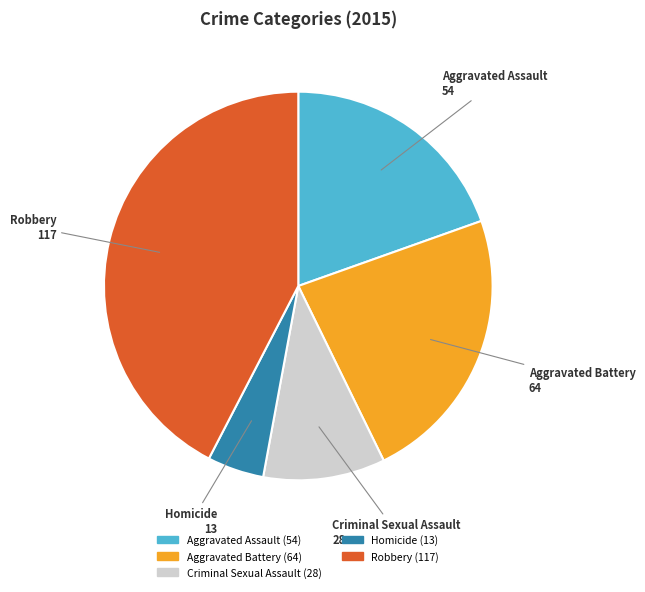

Is there a majority slice in this chart?

No